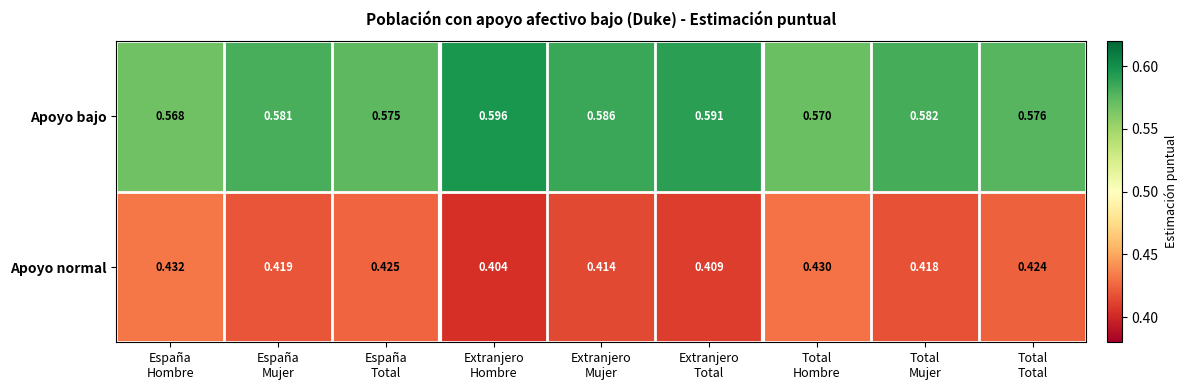

At how many categories does at least one series exceed 0?

9